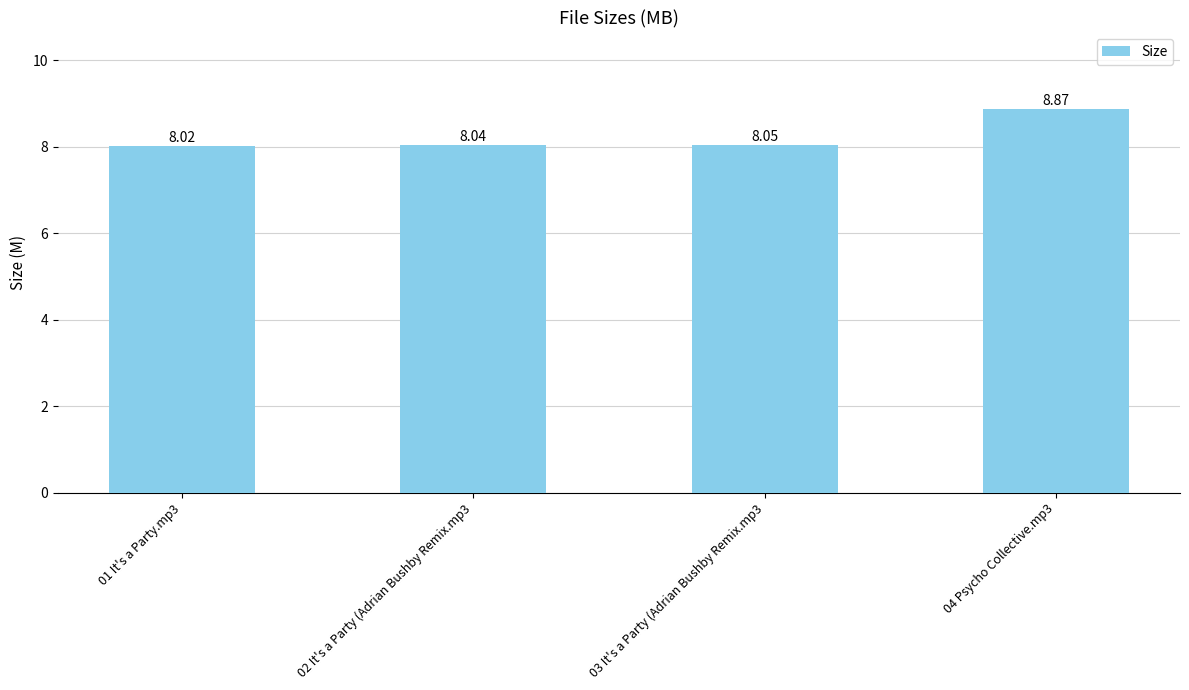

What is the label of the 3rd bar from the right?

02 It's a Party (Adrian Bushby Remix.mp3